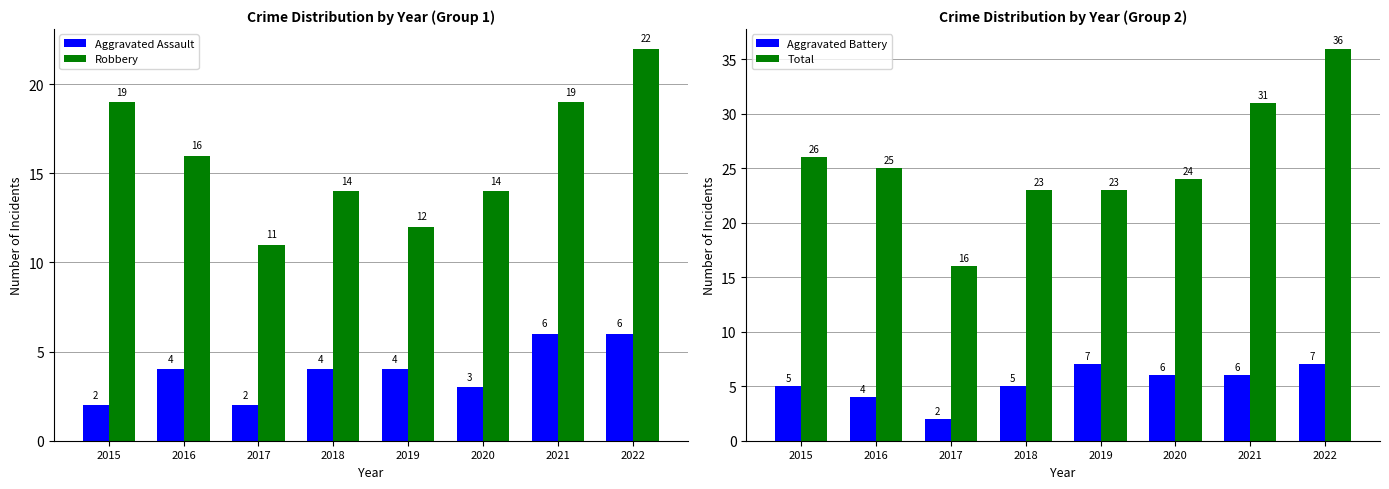

Rank the series at 2019 from lowest to highest value.

Aggravated Assault, Aggravated Battery, Robbery, Total